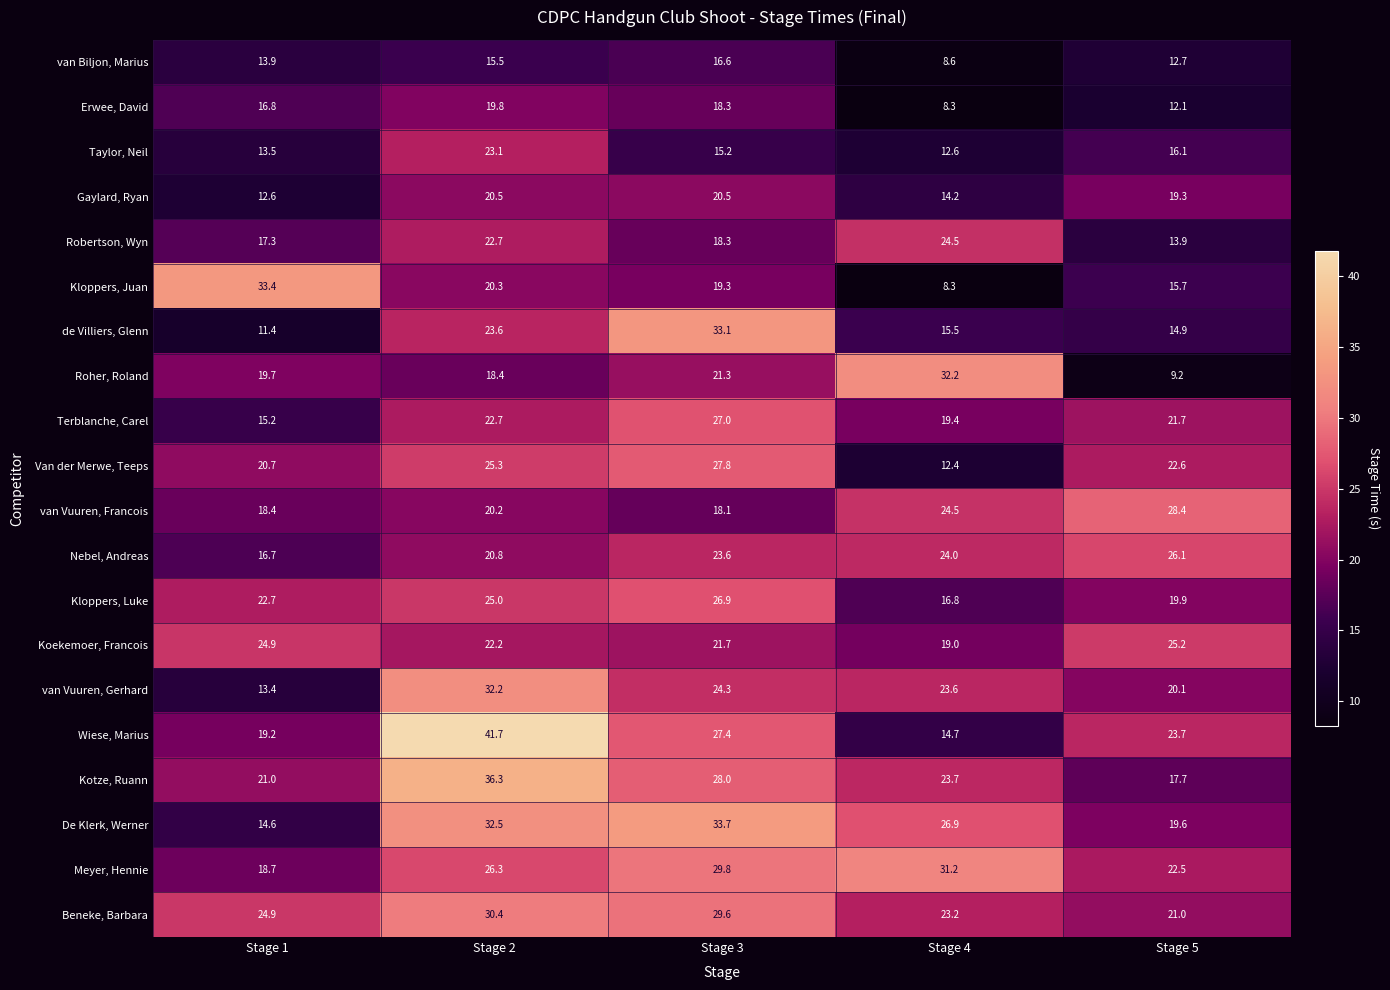

What is the difference between the second highest and minimum values in the Kloppers, Luke series?

8.2